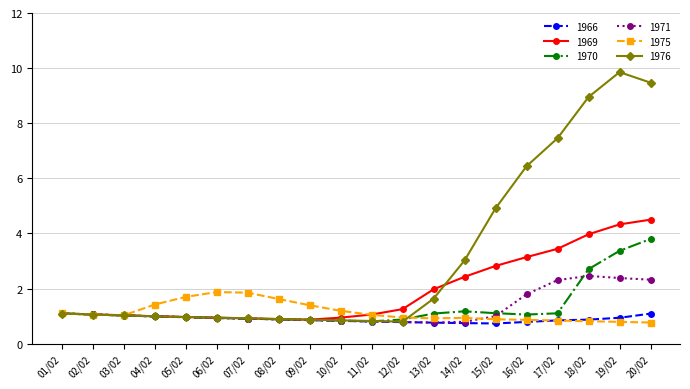

Rank the series by their maximum value, from highest to lowest.

1976, 1969, 1970, 1971, 1975, 1966